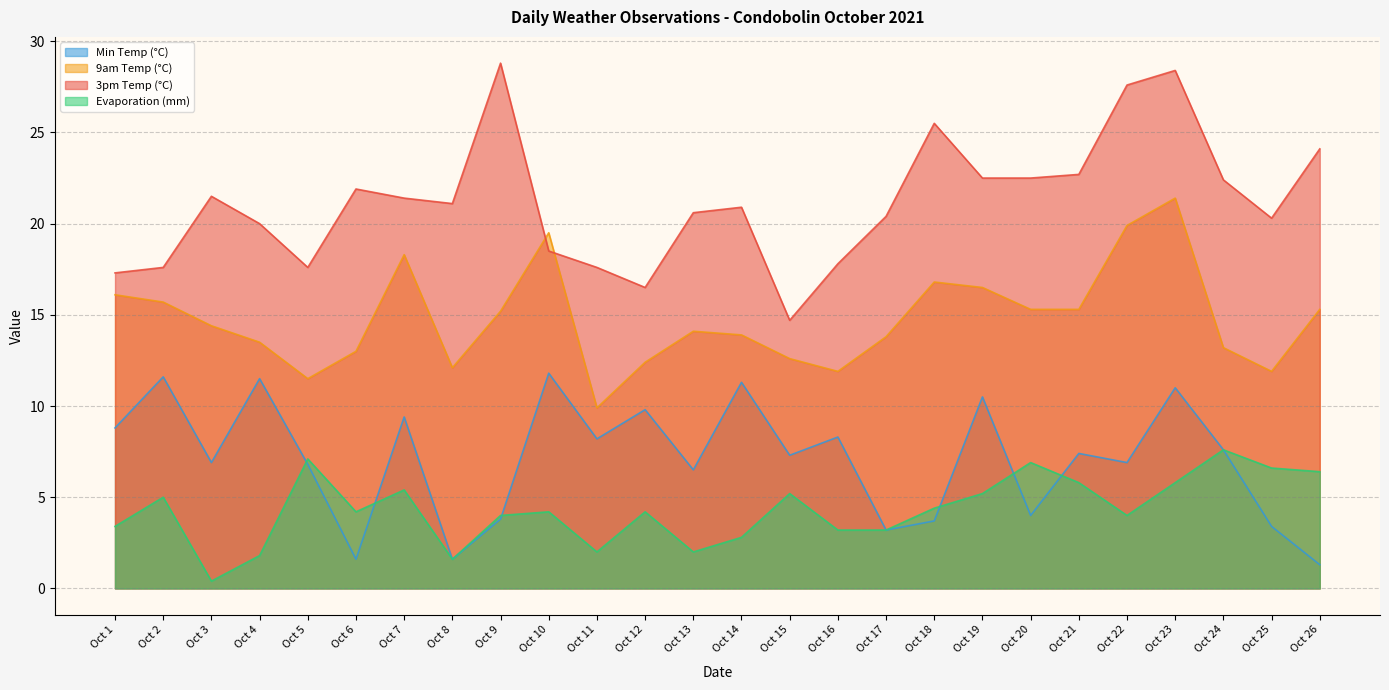

Which category has the highest value in the 3pm Temp (°C) series?

Oct 9